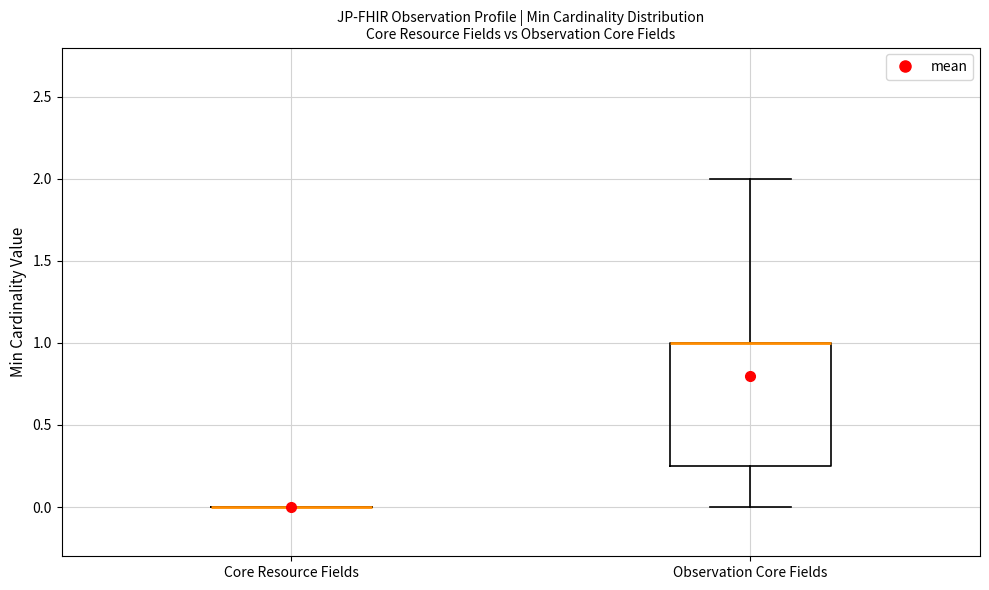

Comparing the boxes themselves (not the whiskers), which one is the tallest?

Observation Core Fields